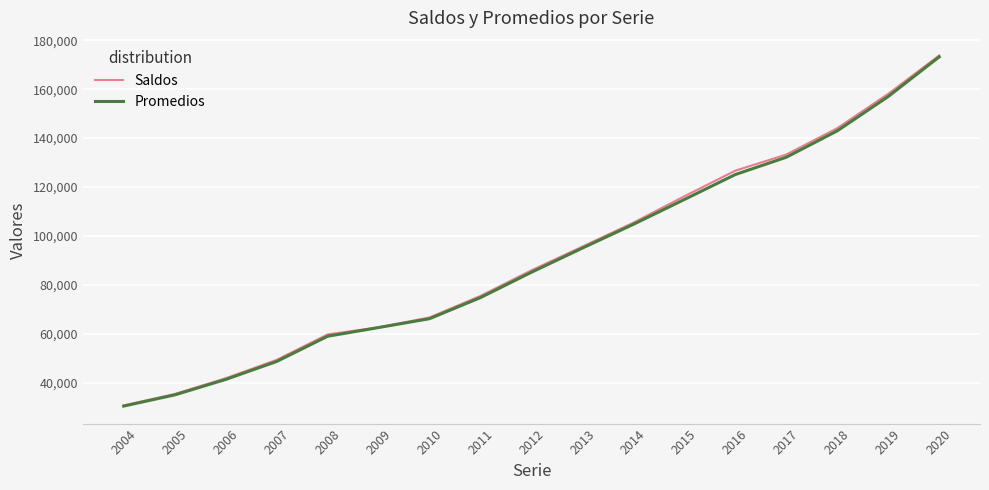

What is the maximum value for Promedios?

173232